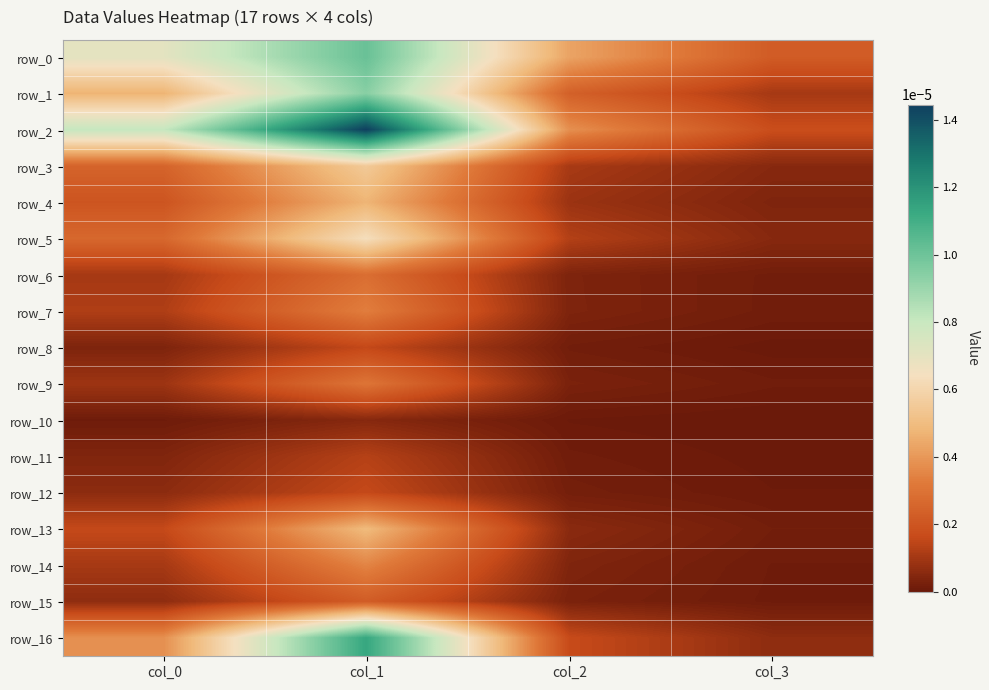

Which series changed the most between col_0 and col_3?

row_2